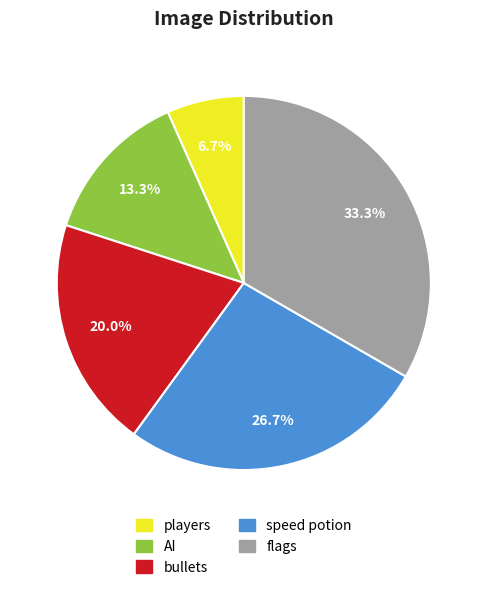

What portion of the pie excludes flags?

66.7%